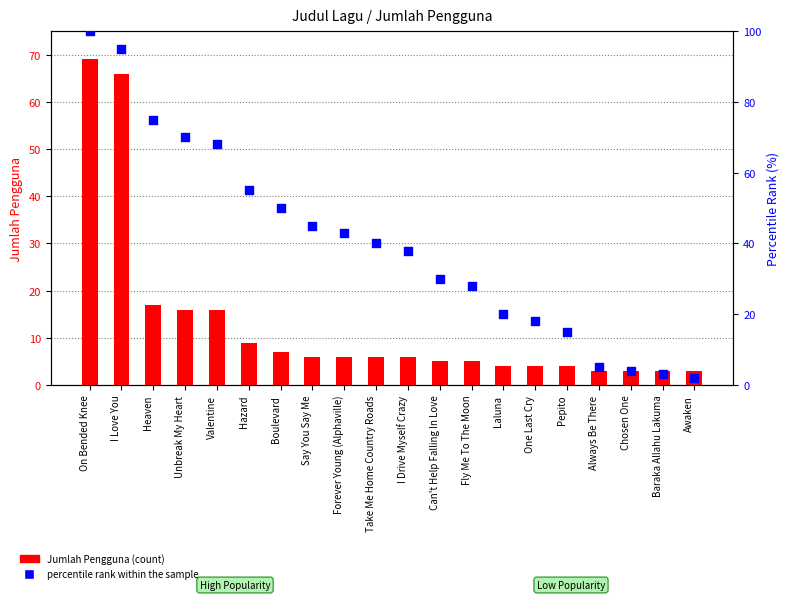

Which series reaches the maximum Y coordinate?

percentile rank within the sample